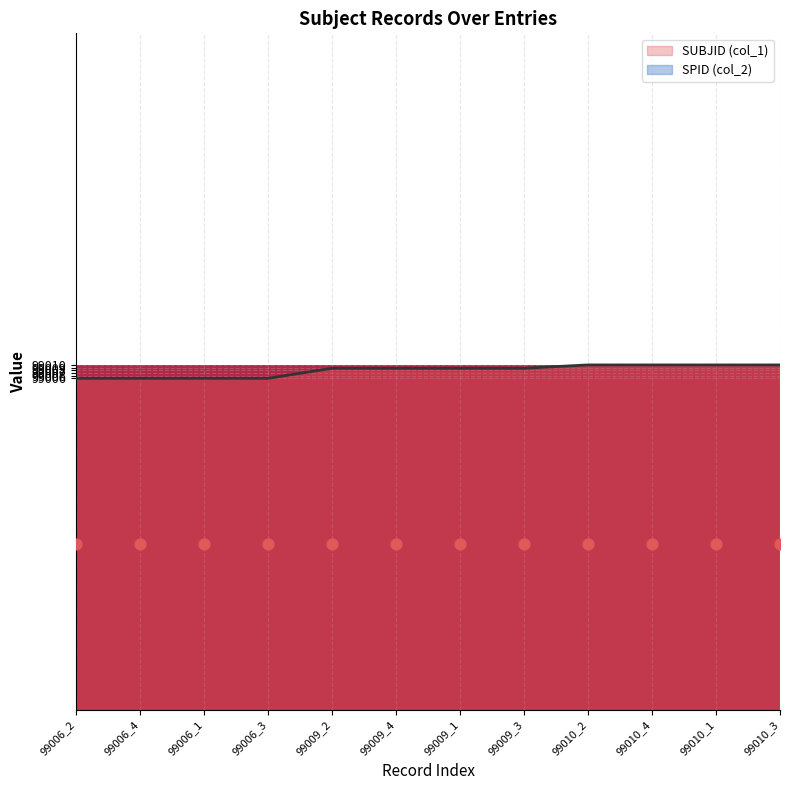

What are all the series names shown in the legend?

SPID (col_2), SUBJID (col_1)